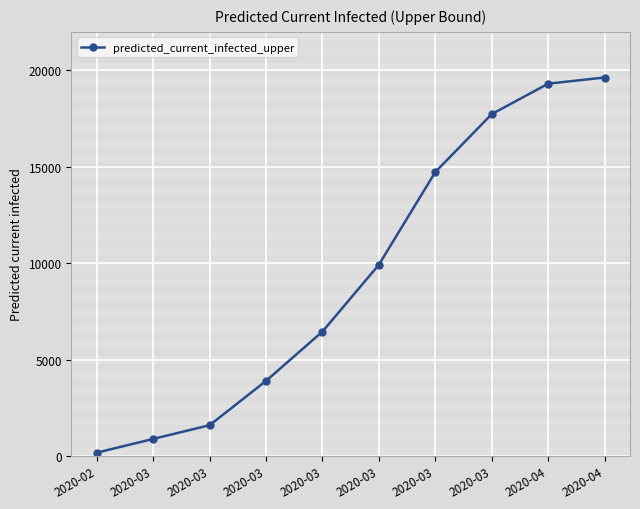

Count the number of categories in the chart.

10